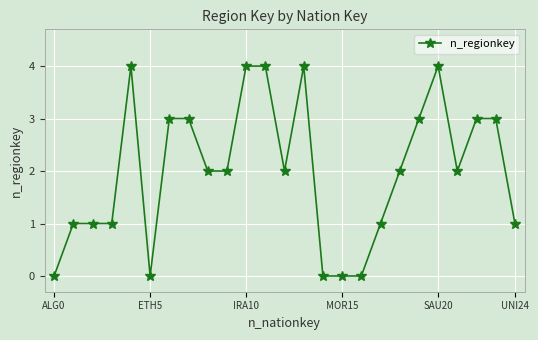

What is the value of the 14th point from the left?

4